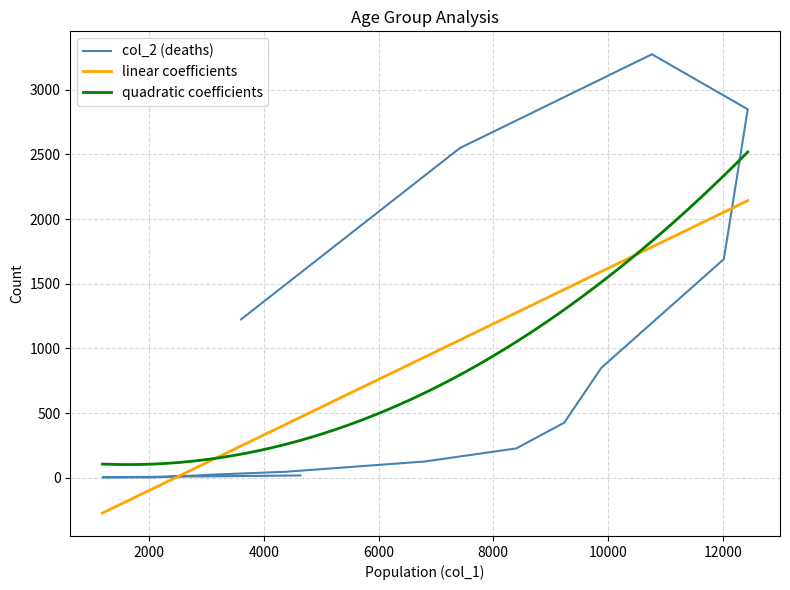

What is the label of the 1st point from the right?

>90